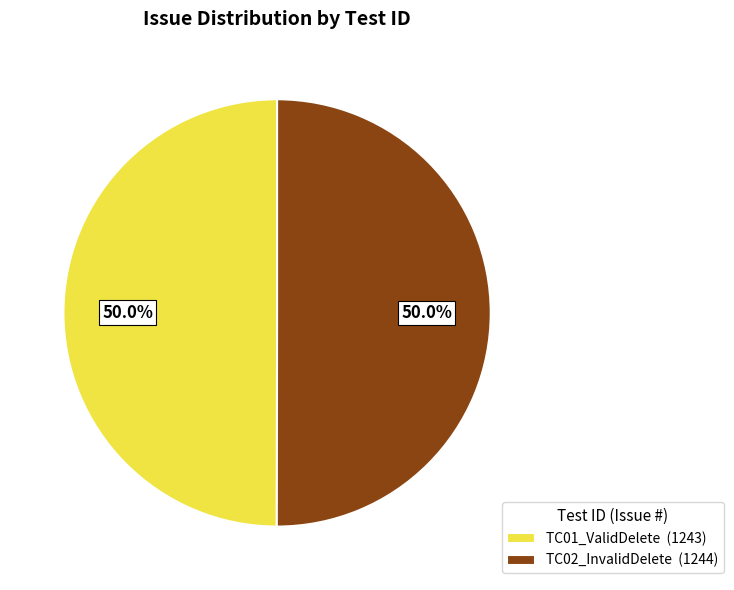

Is it true that TC01_ValidDelete is 50% of the pie?

True